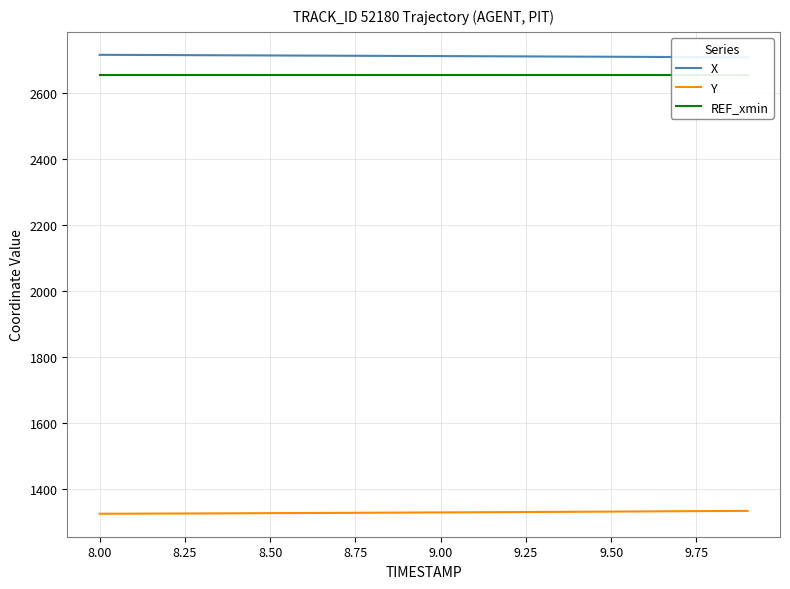

What is the highest value of the Y series?

1334.6